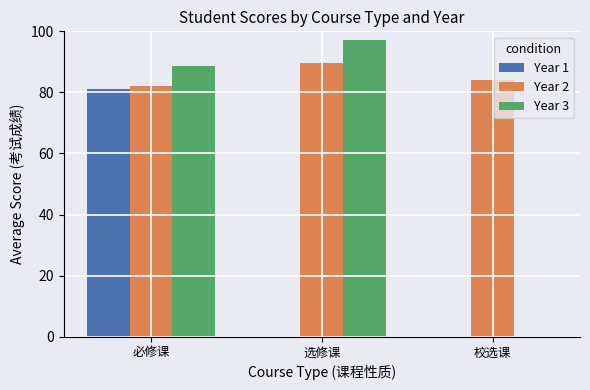

What is the sum of the Year 1 values at 必修课 and 选修课?

81.1